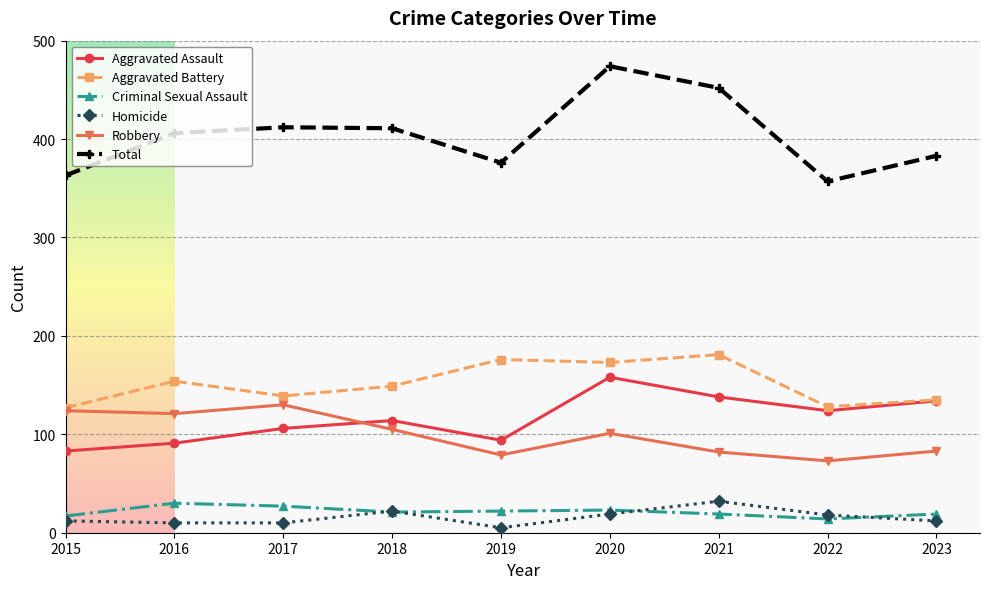

The Criminal Sexual Assault series shows 23 at 2020. True or false?

True